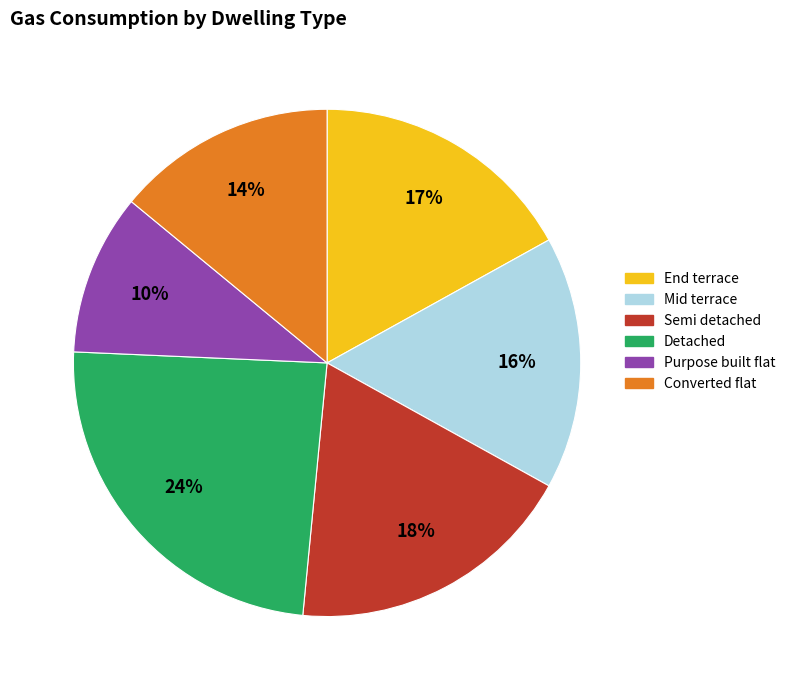

To the nearest percent, what is the difference between the largest and smallest slice percentages?

14%